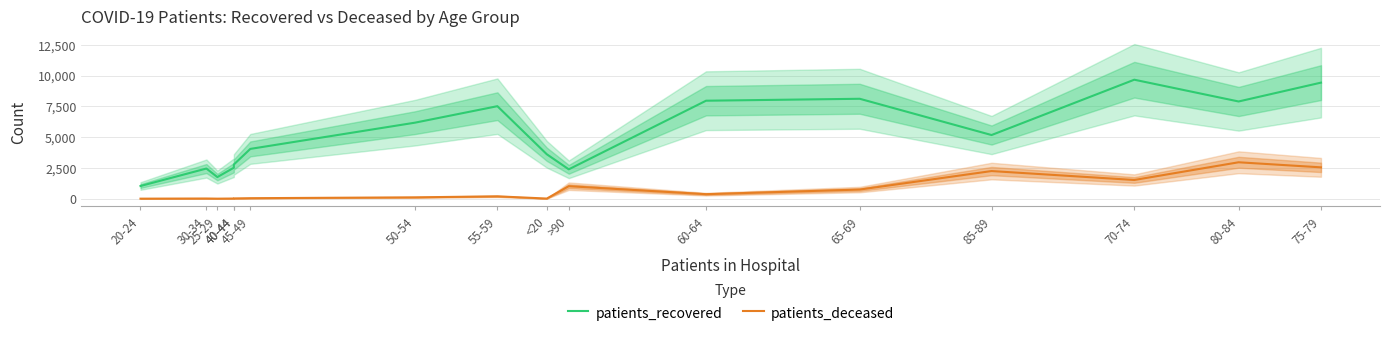

True or false: patients_deceased has a value of 15 at 30-34.

True